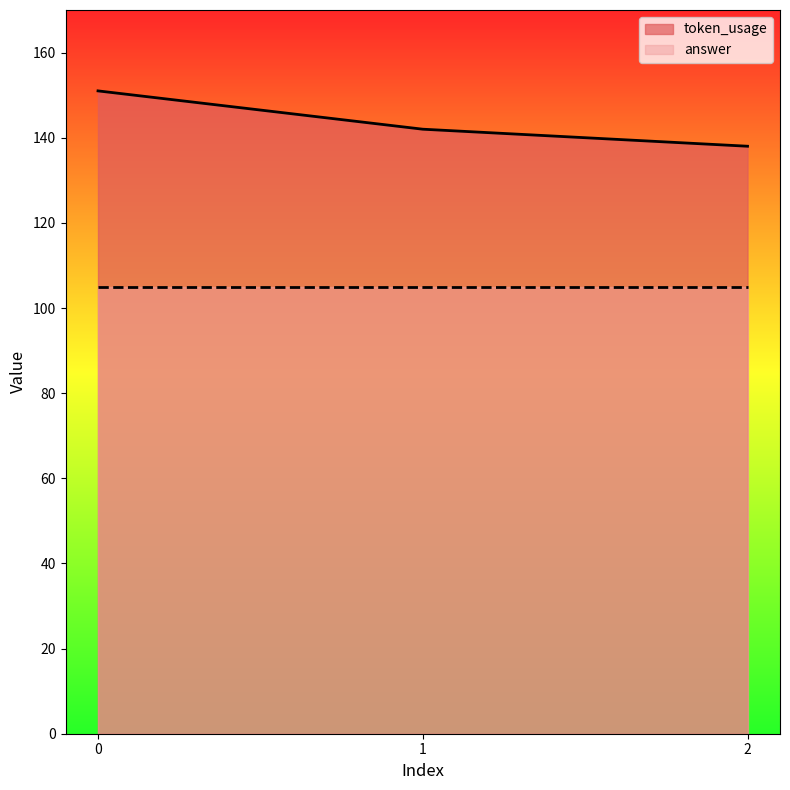

What is the sum of all values?

431